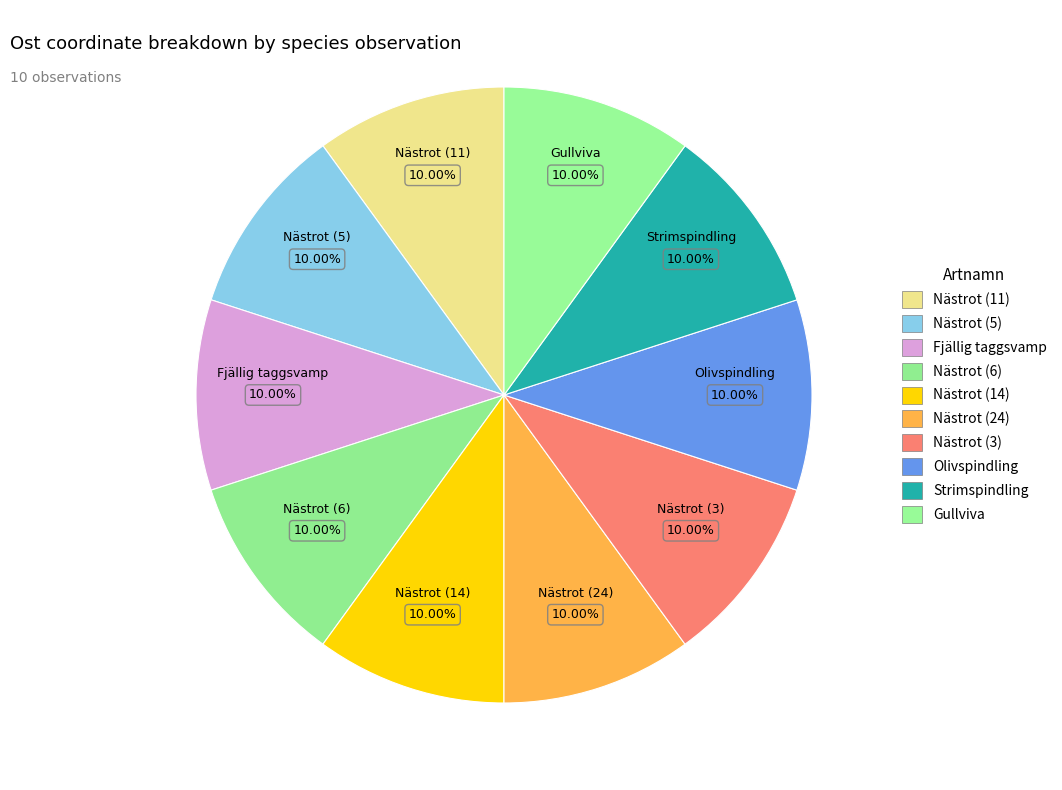

Approximately how many times larger is the value at Nästrot (5) compared to Nästrot (3)?

1.0